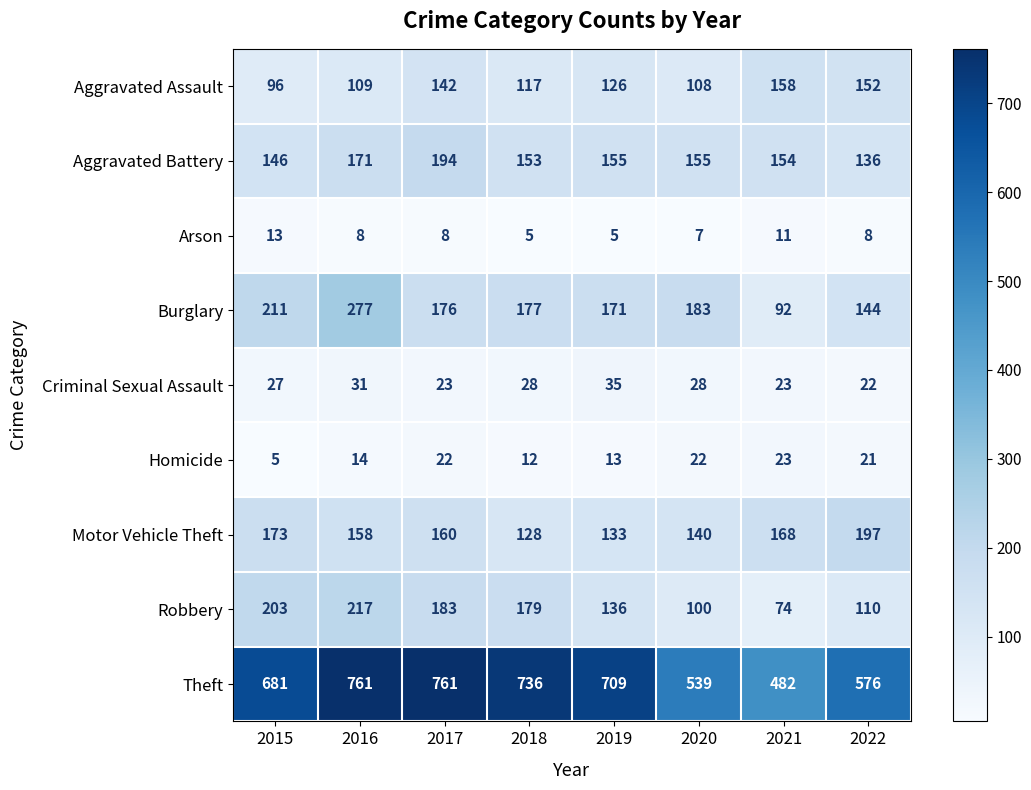

What is the lowest value of the Arson series?

5